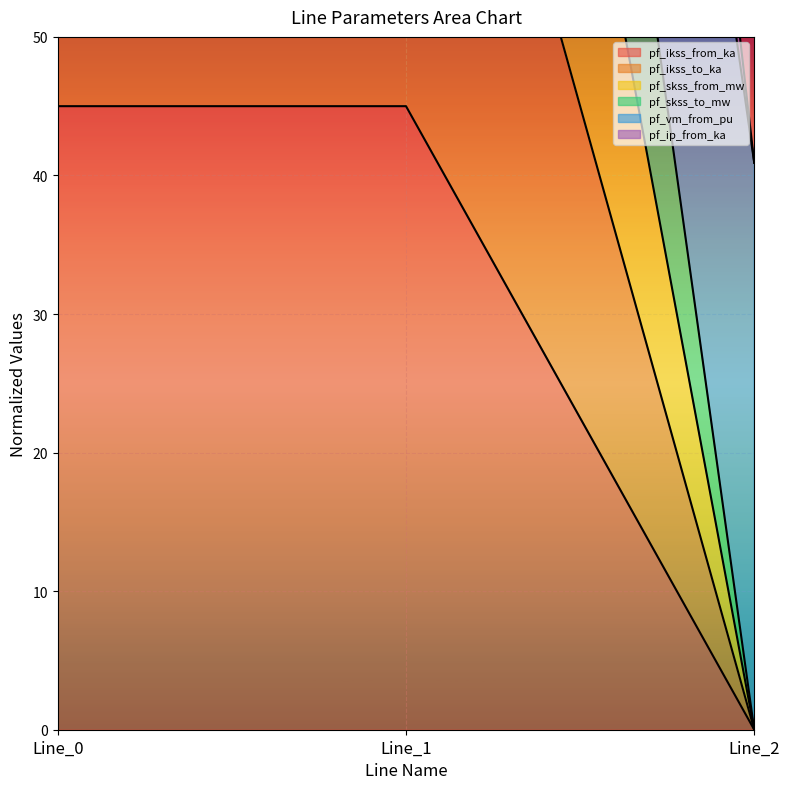

How many positive values does the pf_ikss_from_ka series have?

2